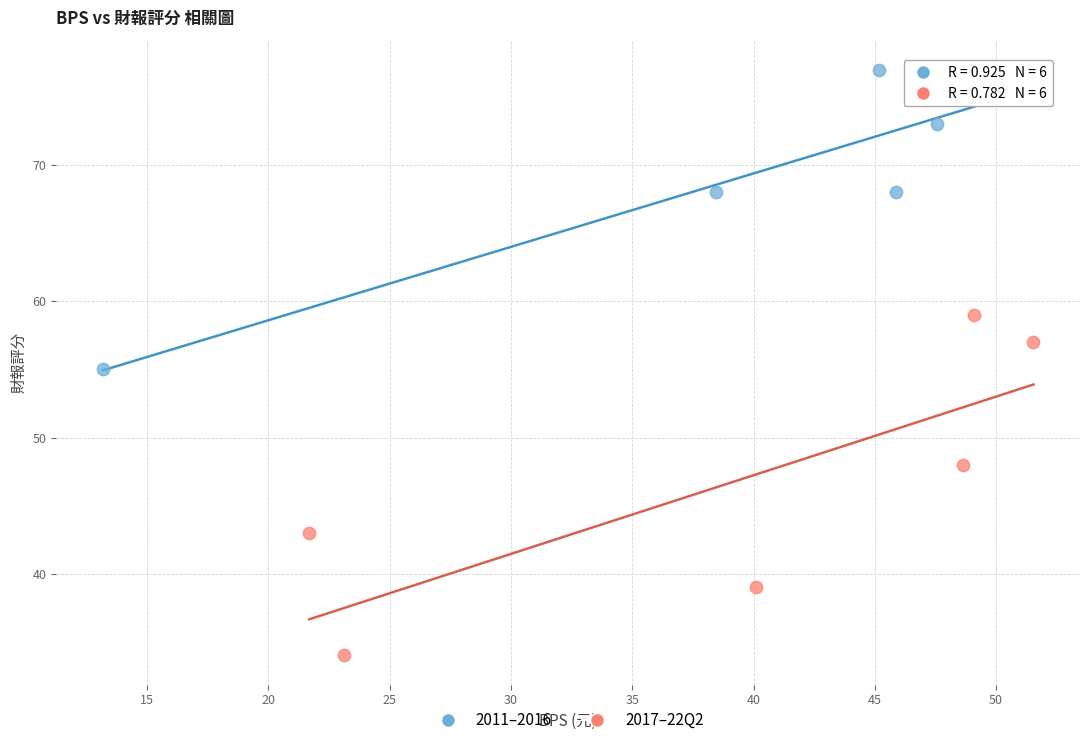

Which series contains the highest Y value?

2011–2016